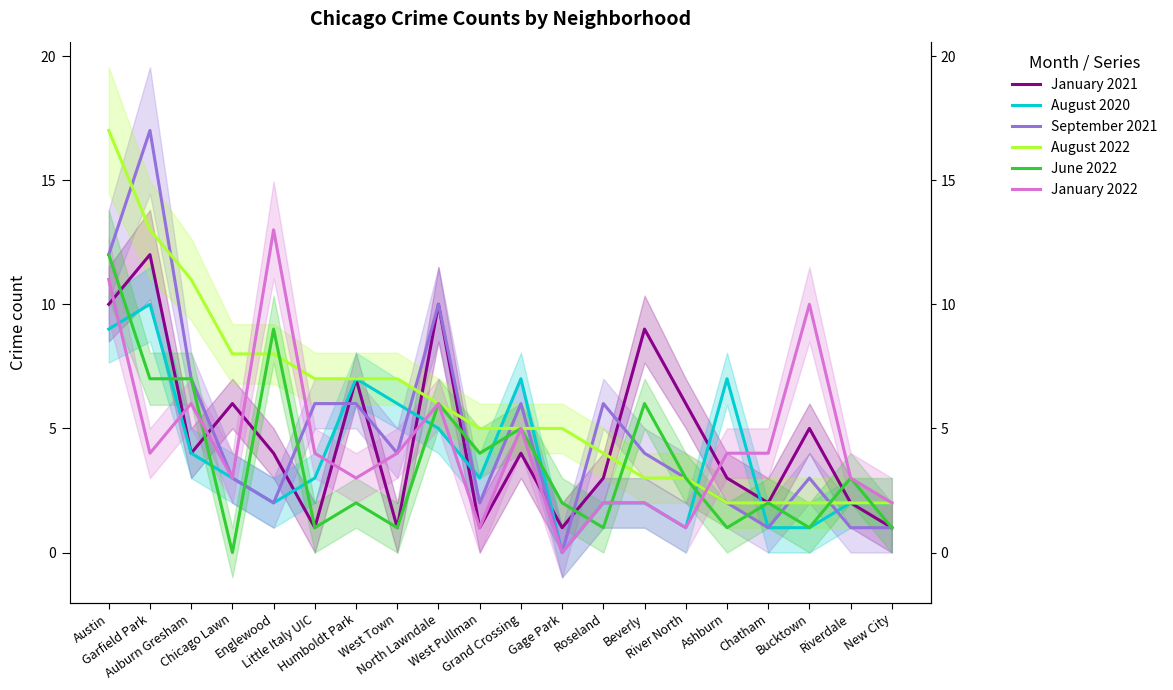

Reading left to right, list all the values displayed in this chart.

January 2021: 10	12	4	6	4	1	7	1	10	1	4	1	3	9	6	3	2	5	2	1
August 2020: 9	10	4	3	2	3	7	6	5	3	7	0	2	2	1	7	1	1	2	2
September 2021: 12	17	7	3	2	6	6	4	10	2	6	0	6	4	3	2	1	3	1	1
August 2022: 17	13	11	8	8	7	7	7	6	5	5	5	4	3	3	2	2	2	2	2
June 2022: 12	7	7	0	9	1	2	1	6	4	5	2	1	6	3	1	2	1	3	1
January 2022: 11	4	6	3	13	4	3	4	6	1	5	0	2	2	1	4	4	10	3	2